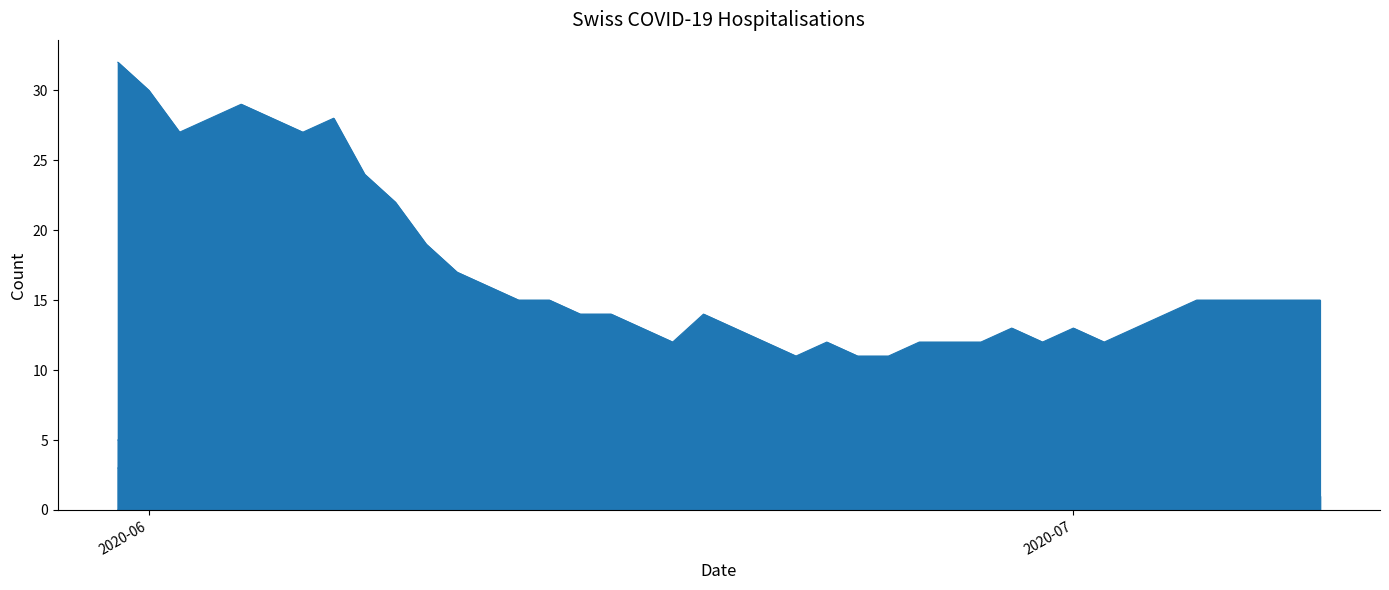

At which category does the chart reach its peak across all series?

2020-05-31